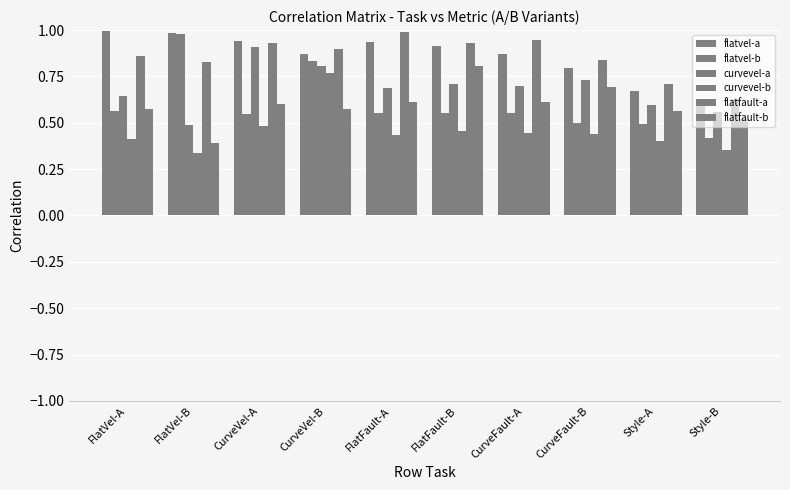

What is the value of the curvevel-a bar at the 9th from the left?

0.6